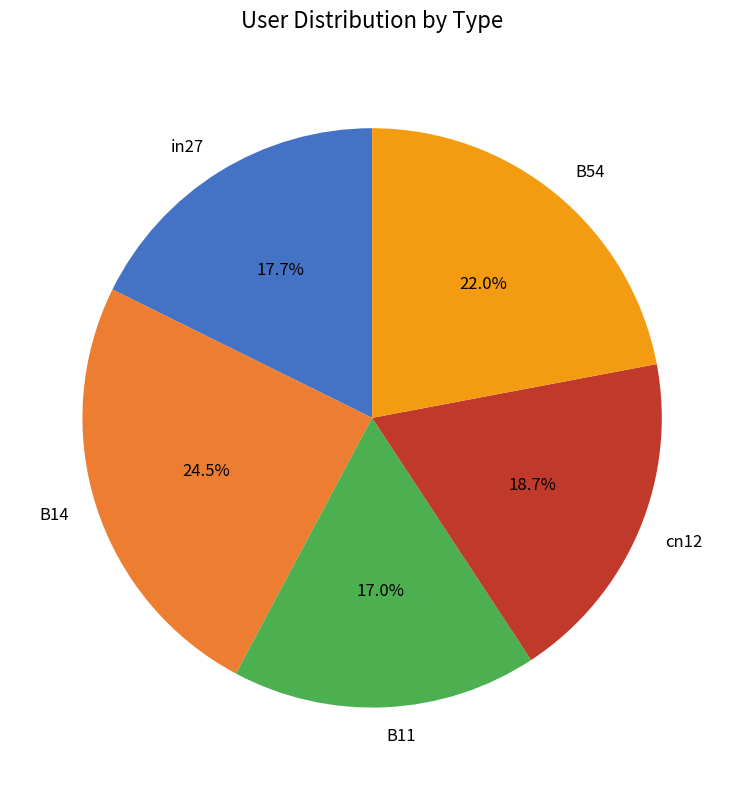

Does B54 account for over 50% of the chart?

No